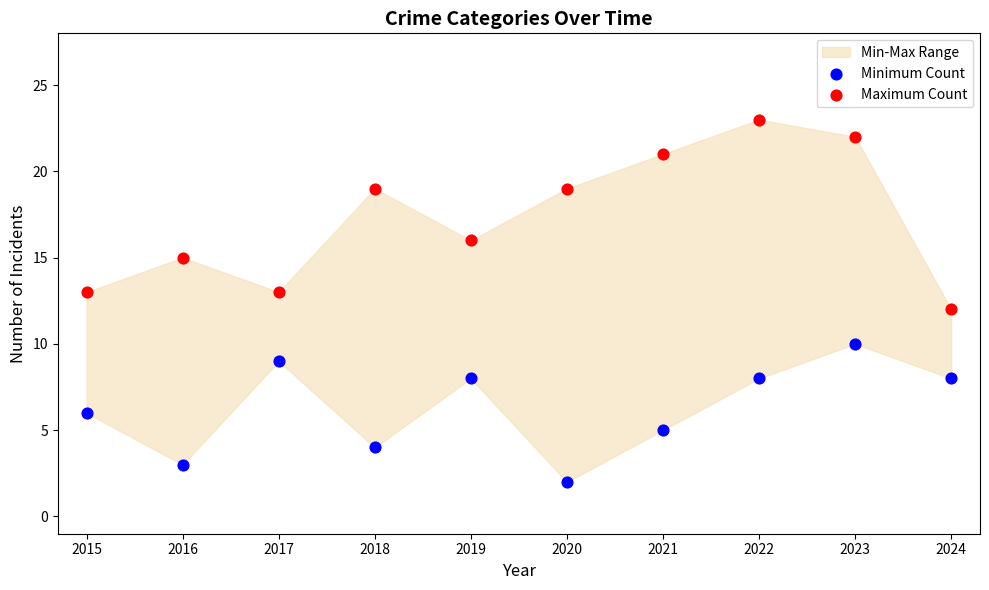

In the Maximum Count series, what Y value is closest to 17?

16